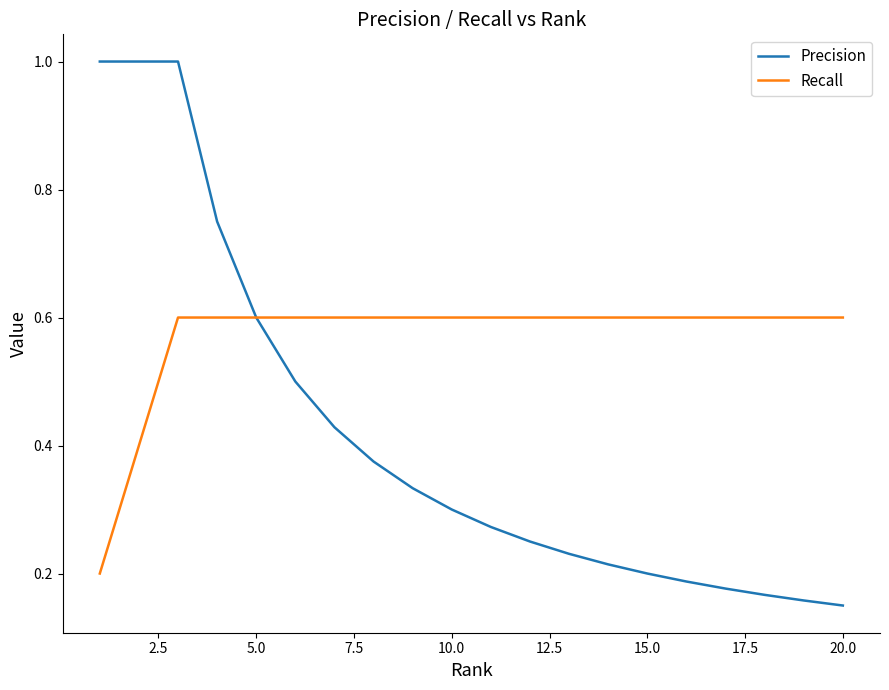

Which series has the largest range (max minus min)?

Precision